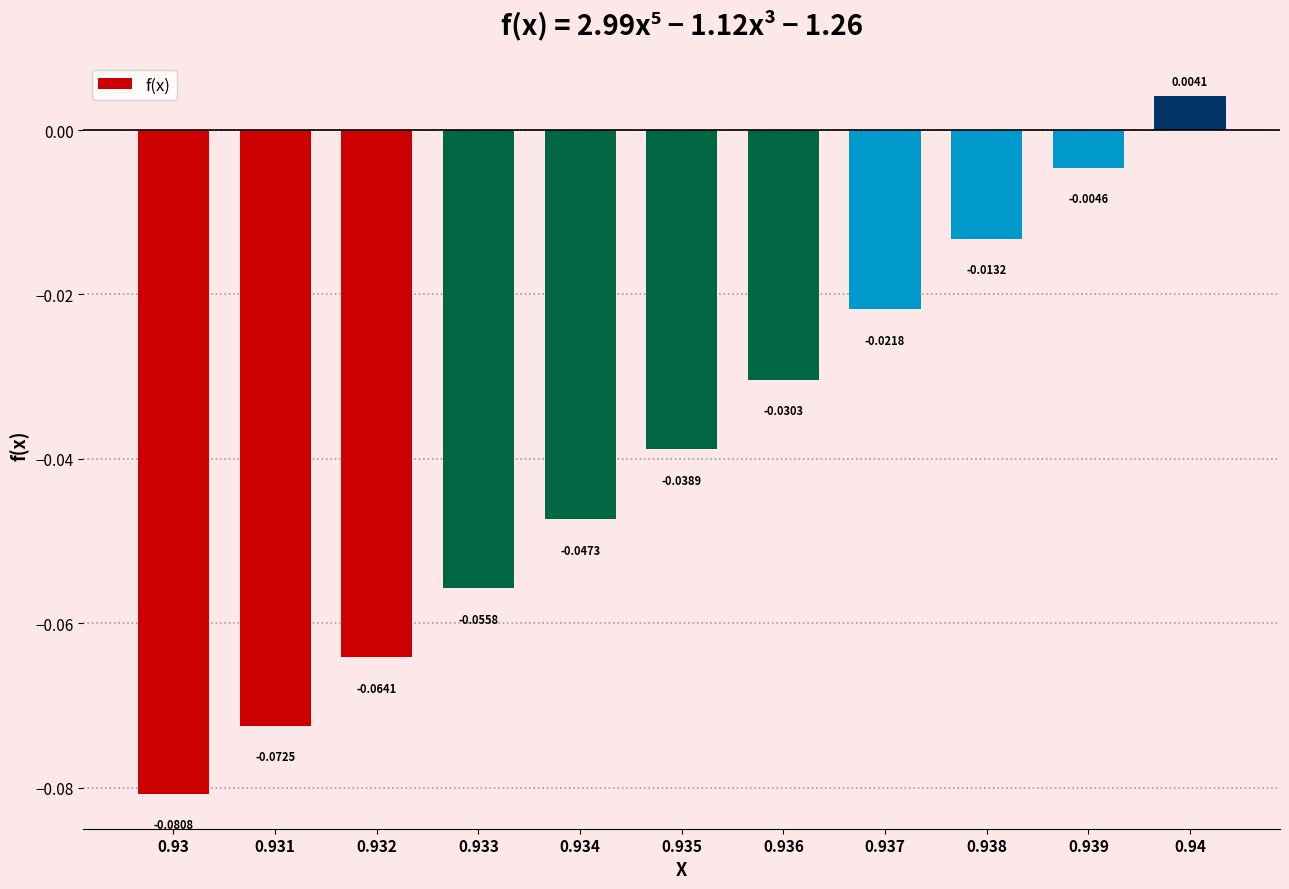

How many distinct data groups are displayed?

1